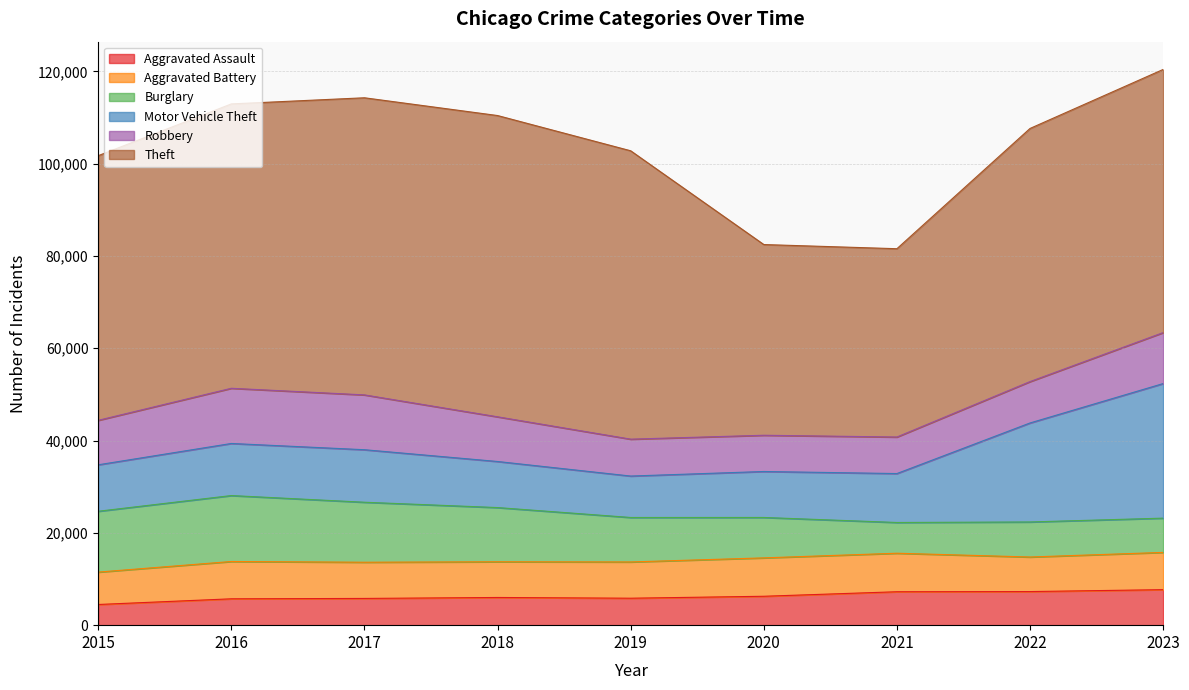

At which category is the sum across all series the highest?

2023